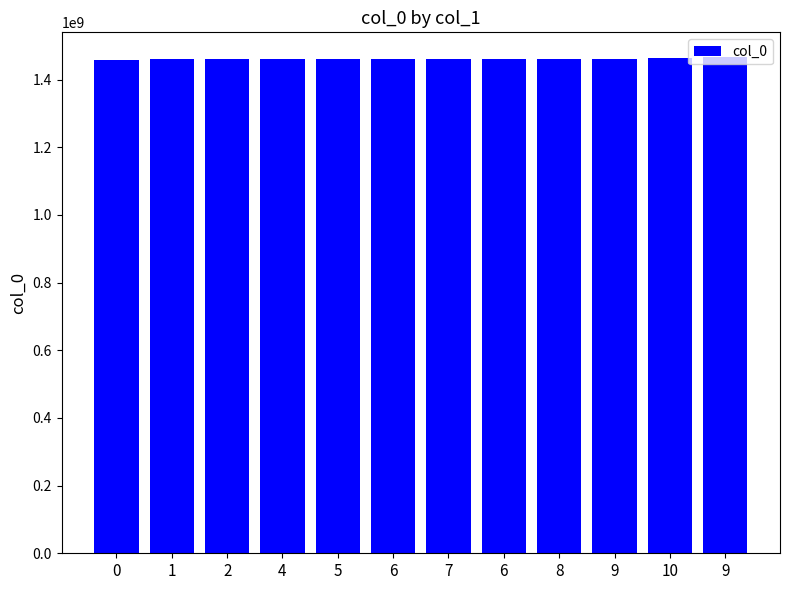

At which label is the value closest to 1461670342?

6